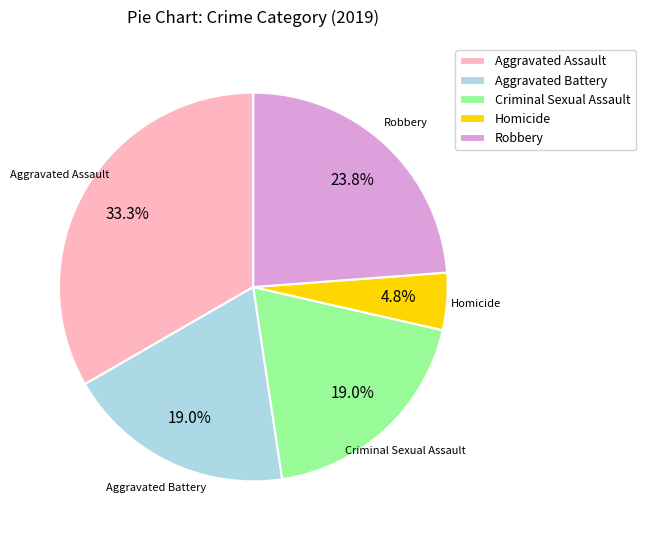

The Criminal Sexual Assault slice represents 14% of the pie. True or false?

False